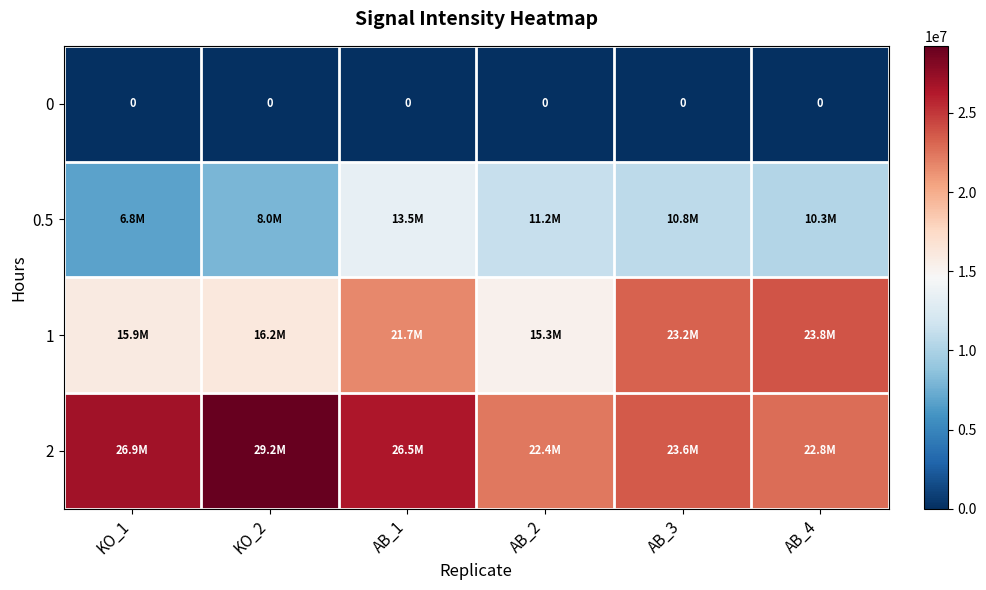

True or false: 0 has a value of 0.0 at AB_3.

True